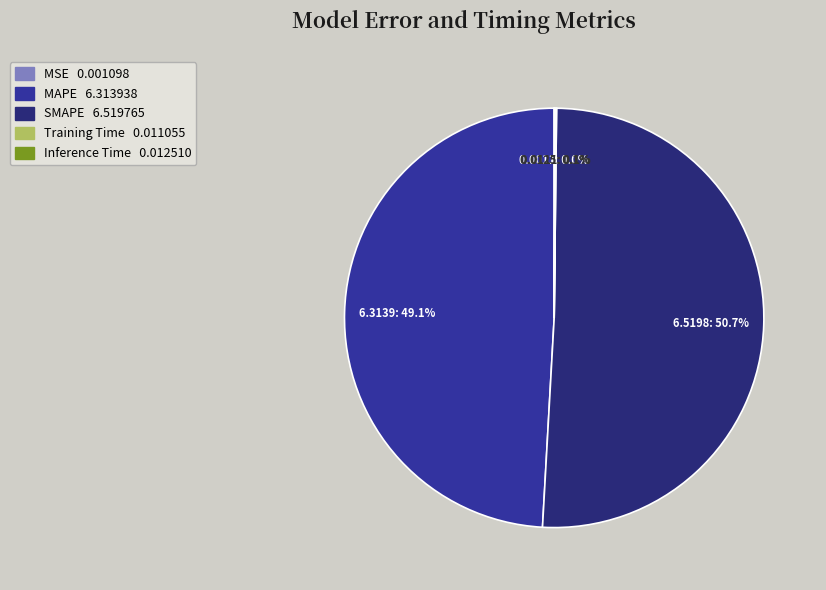

Which slice is the largest?

SMAPE